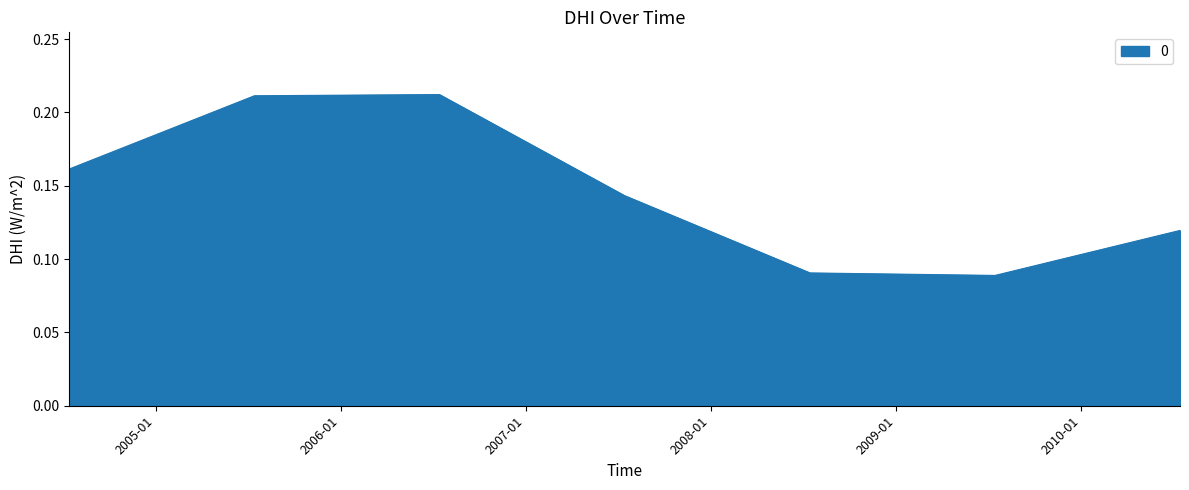

What is the sum of all values?

1.0